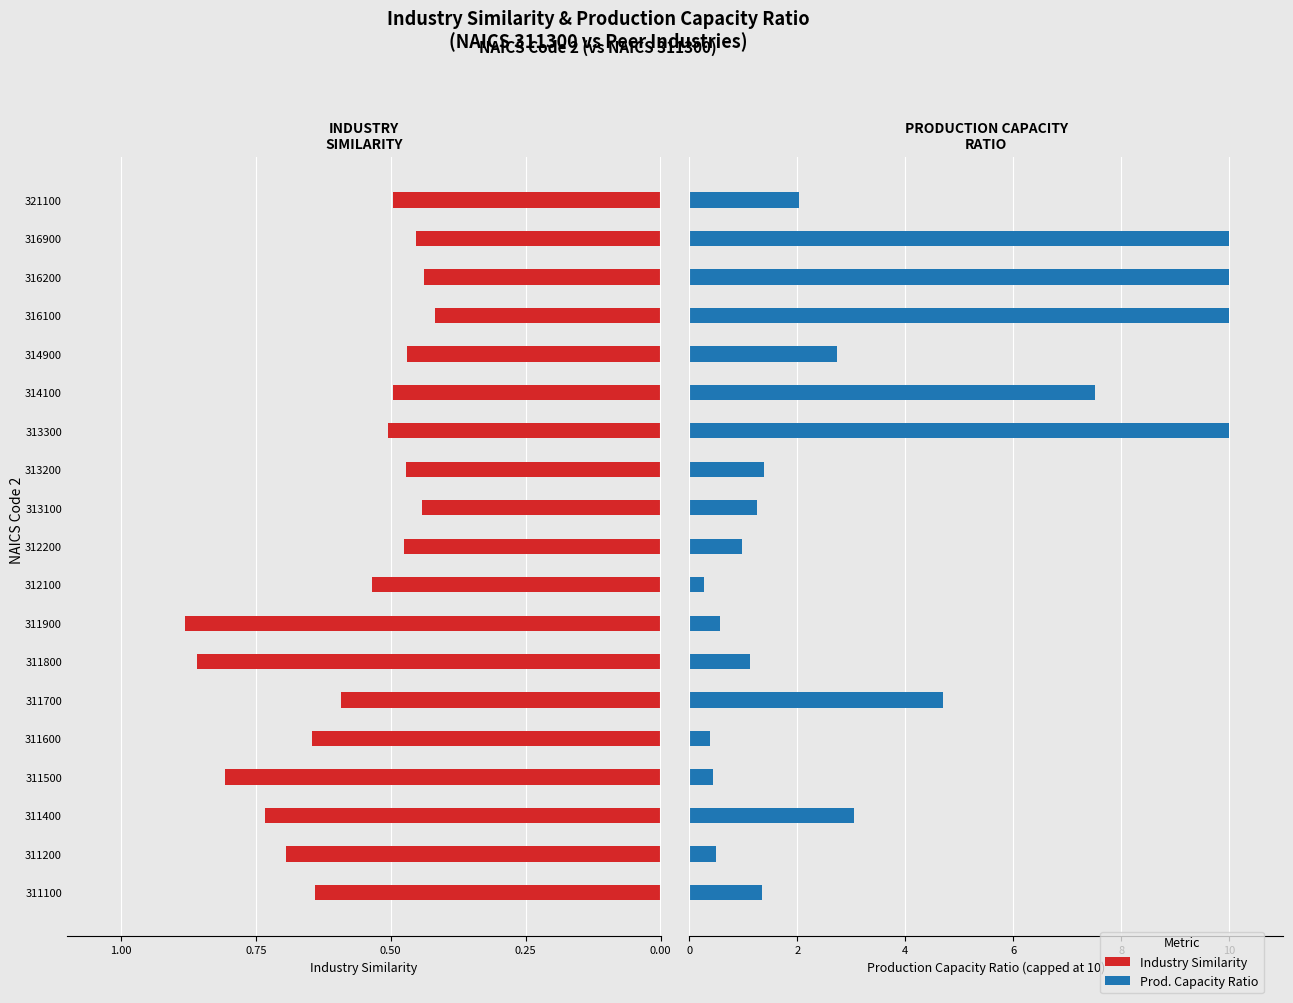

At 311700, list the series in order from smallest to largest.

Industry Similarity, Prod. Capacity Ratio